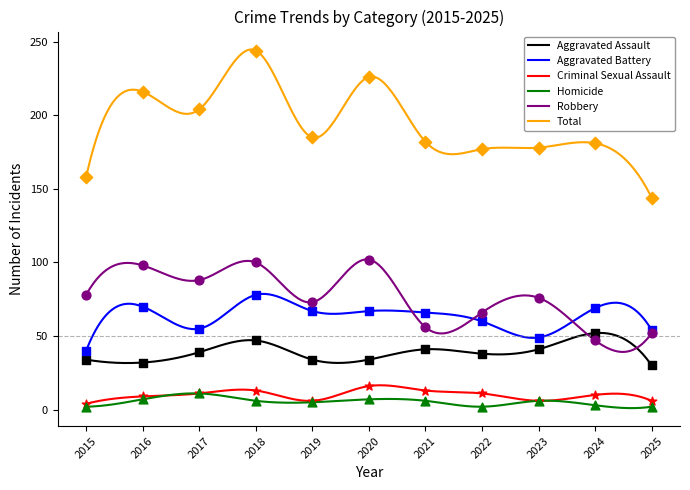

Which series has the largest Y range (max minus min)?

Total